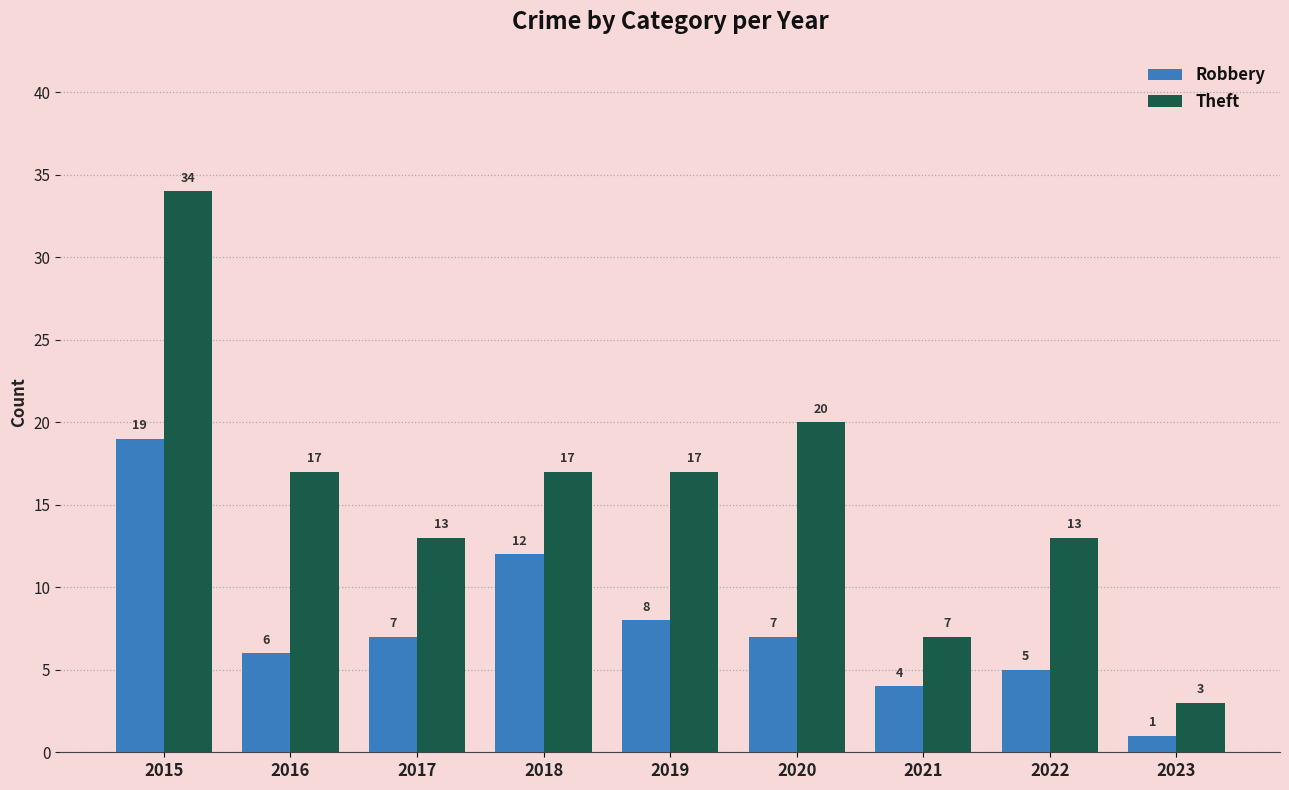

List the series in order of their peak value, lowest first.

Robbery, Theft